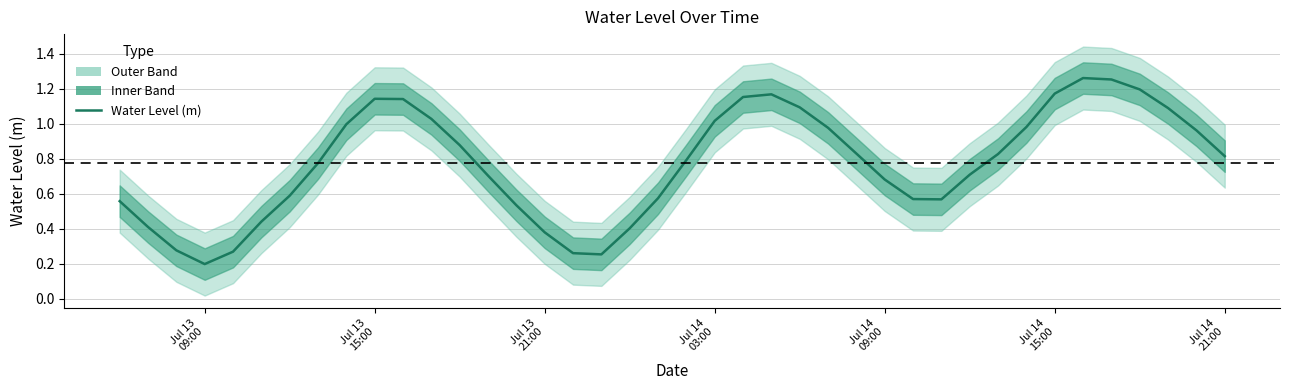

At which category does the data reach its first local peak?

Jul 13 15:00